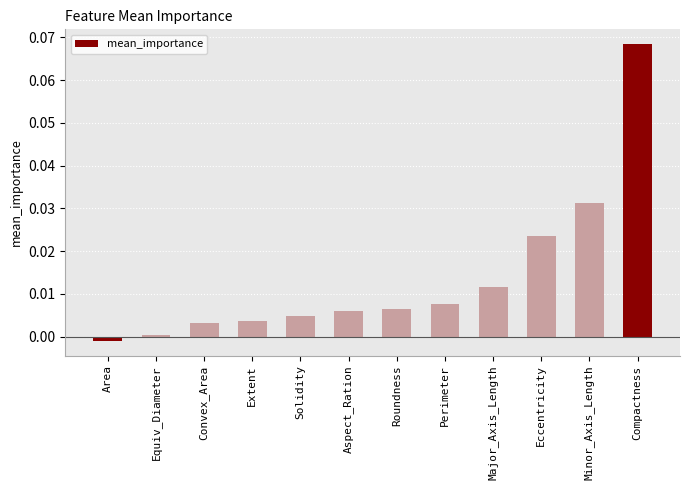

Are the bars horizontal?

No